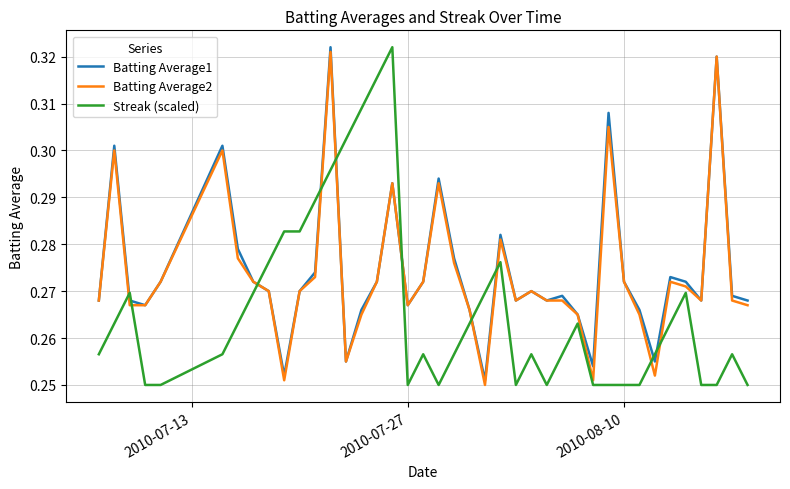

After their last crossing, which series has the higher values: Batting Average1 or Streak (scaled)?

Batting Average1